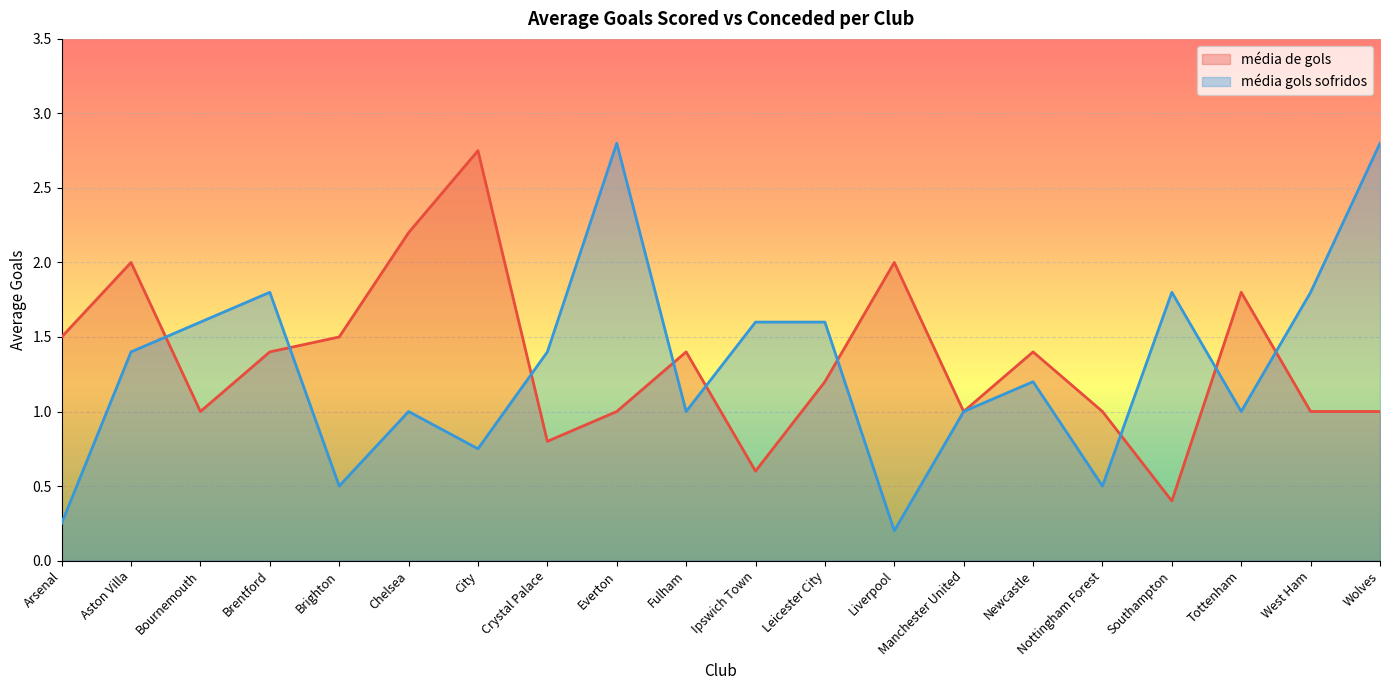

Does the chart display data point markers on the line(s)?

No